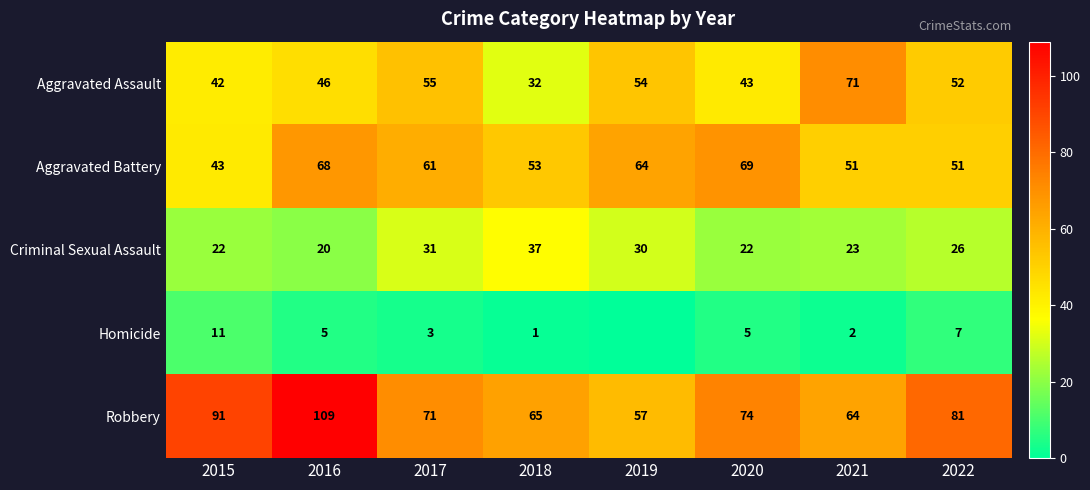

What is the difference between the maximum and minimum values in the Criminal Sexual Assault series?

17